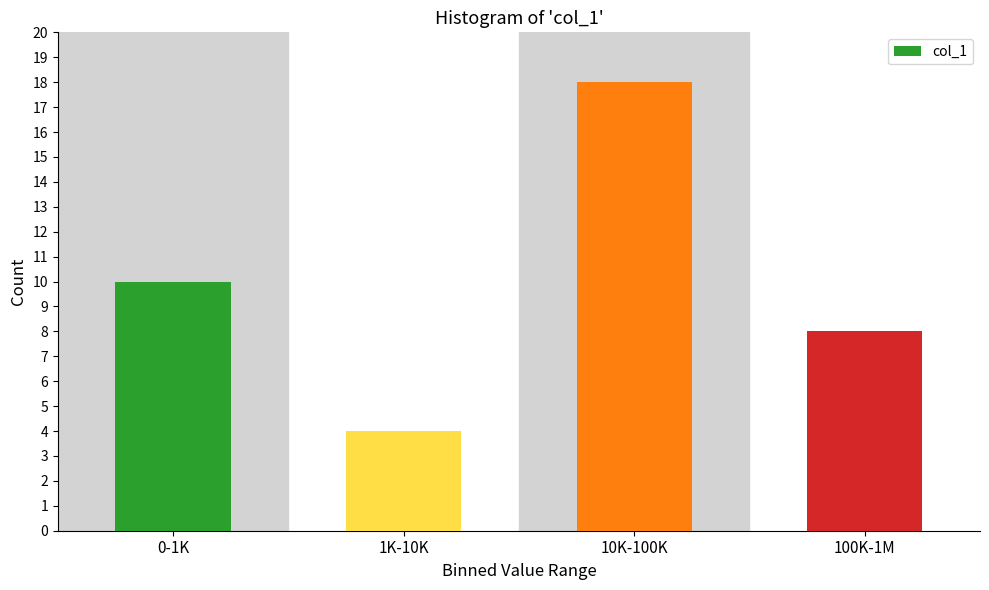

Reading right to left, what are all the values shown in this chart?

100K-1M=8	10K-100K=18	1K-10K=4	0-1K=10